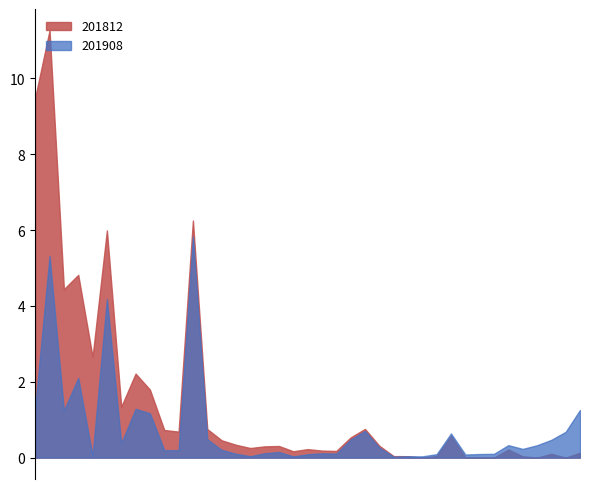

What is the sum of the 201908 values at PORTUGAL and PANAMA?

0.8